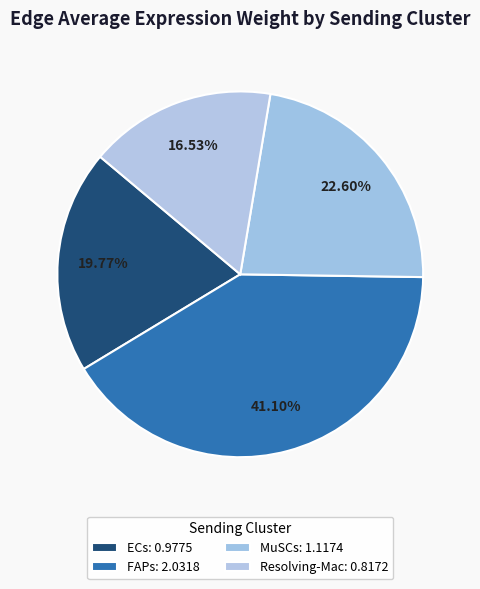

Is it true that Resolving-Mac is 23% of the pie?

False